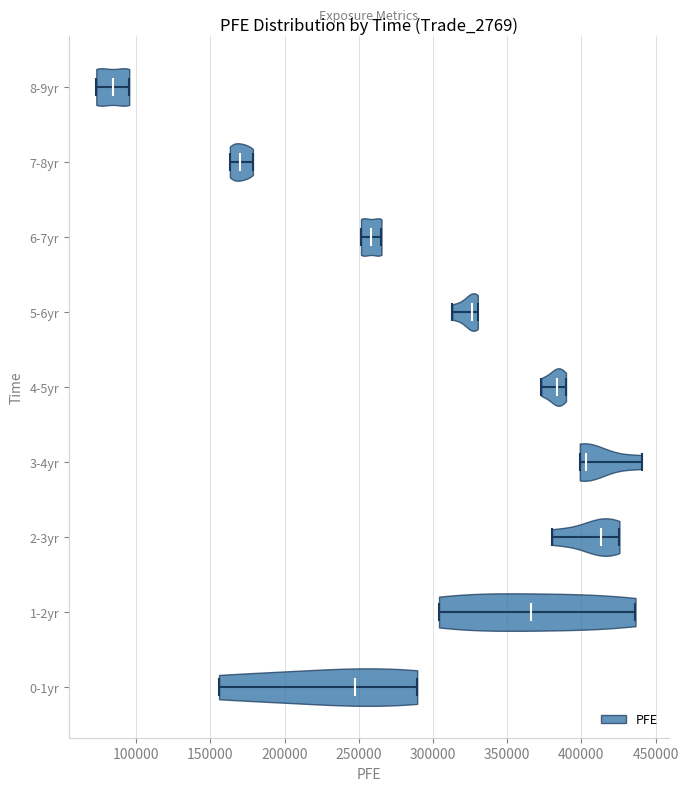

Reading bottom to top, read every violin against the x-axis: where its median line is, and the lowest and highest points it reaches. The values are not printed on the chart, so give them approximately, as read against the axis.

0-1yr: median line 245000, lowest point 155000, highest point 290000
1-2yr: median line 365000, lowest point 305000, highest point 435000
2-3yr: median line 415000, lowest point 380000, highest point 425000
3-4yr: median line 405000, lowest point 400000, highest point 440000
4-5yr: median line 385000, lowest point 375000, highest point 390000
5-6yr: median line 325000, lowest point 315000, highest point 330000
6-7yr: median line 260000, lowest point 250000, highest point 265000
7-8yr: median line 170000, lowest point 165000, highest point 180000
8-9yr: median line 85000, lowest point 75000, highest point 95000